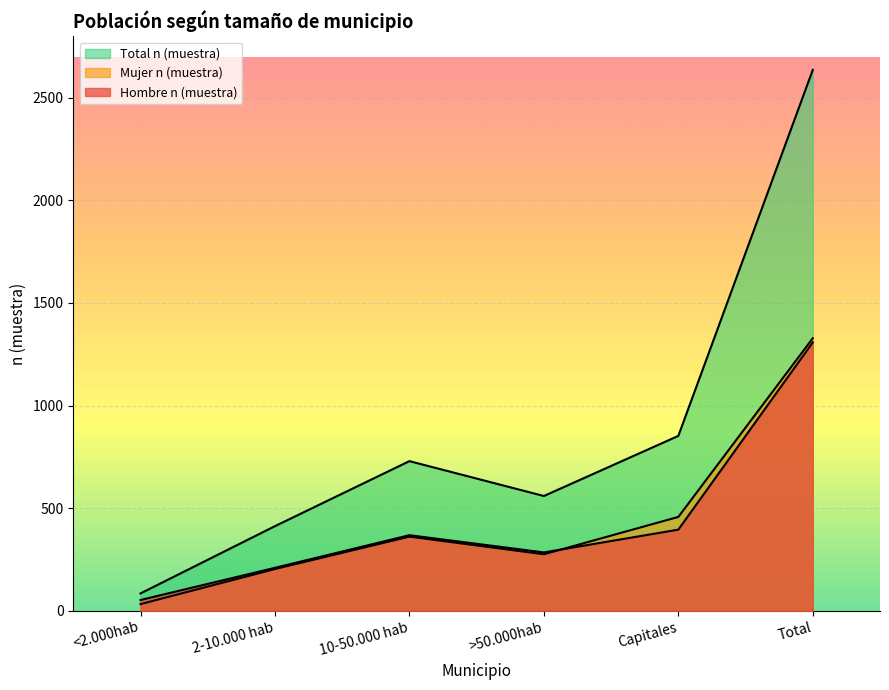

What is the difference between the highest and lowest values at 2-10.000 hab?

209